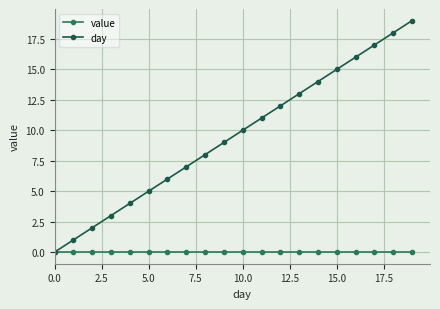

Is this an area chart (filled region under the line)?

No